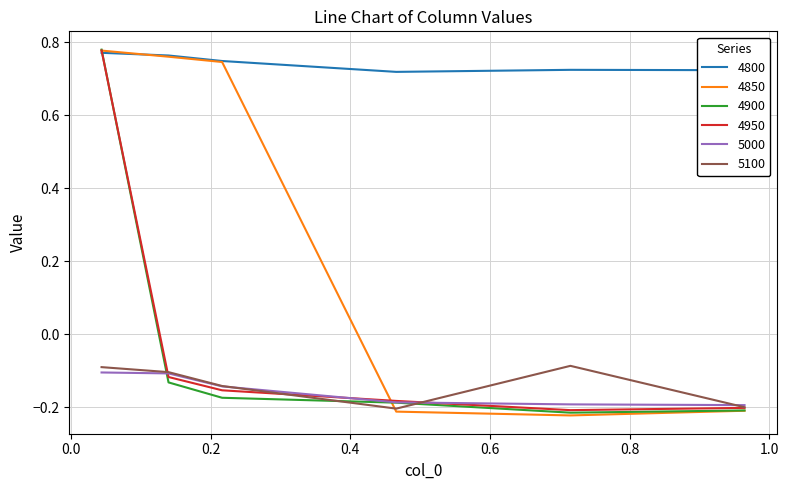

Which series has the largest total across all categories?

4800